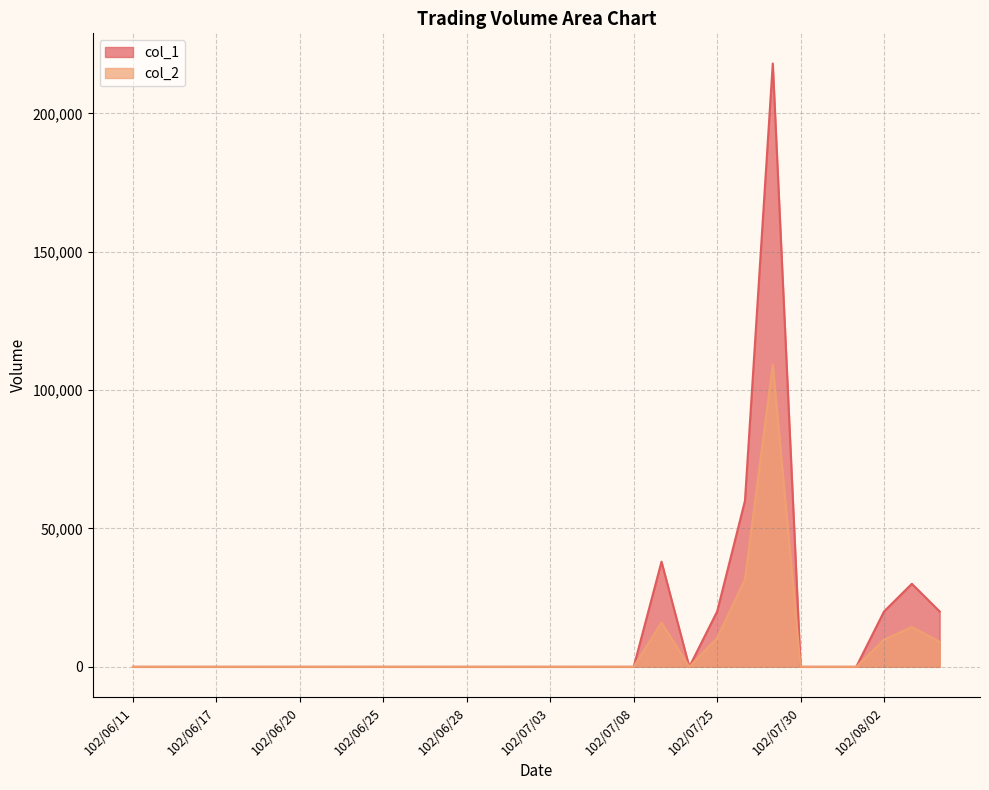

What is the difference between the second highest and minimum values in the col_2 series?

31600